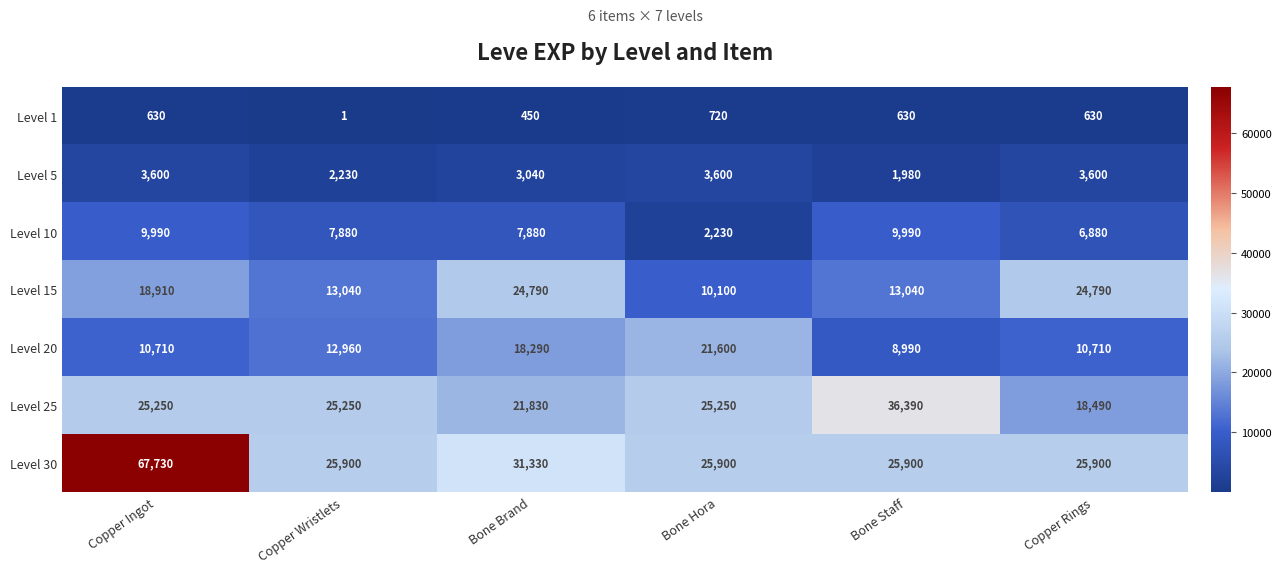

True or false: Level 5 has a value of 3040 at Bone Brand.

True